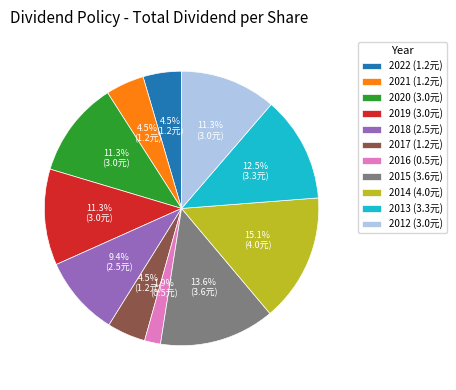

True or false: 2016 accounts for 2% of the total.

True